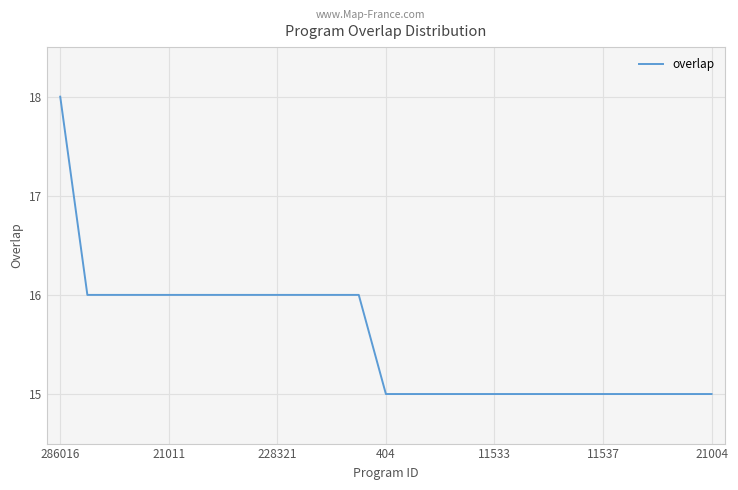

What is the smallest value displayed?

15